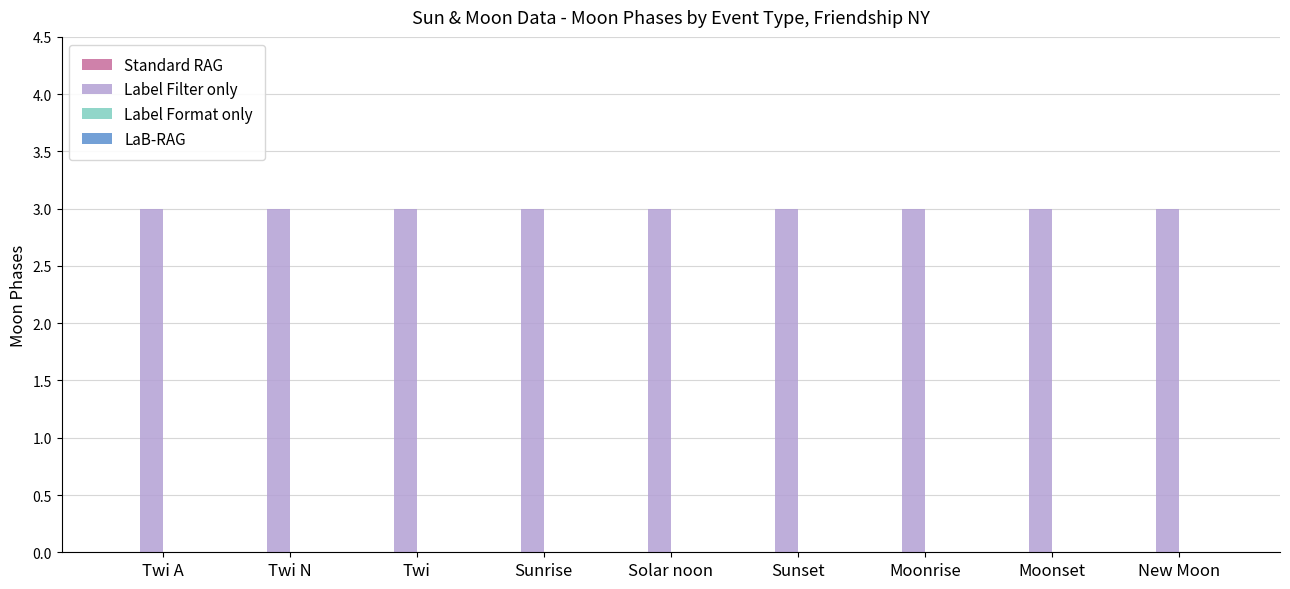

Rank the series by their maximum value, from lowest to highest.

Standard RAG, Label Format only, LaB-RAG, Label Filter only